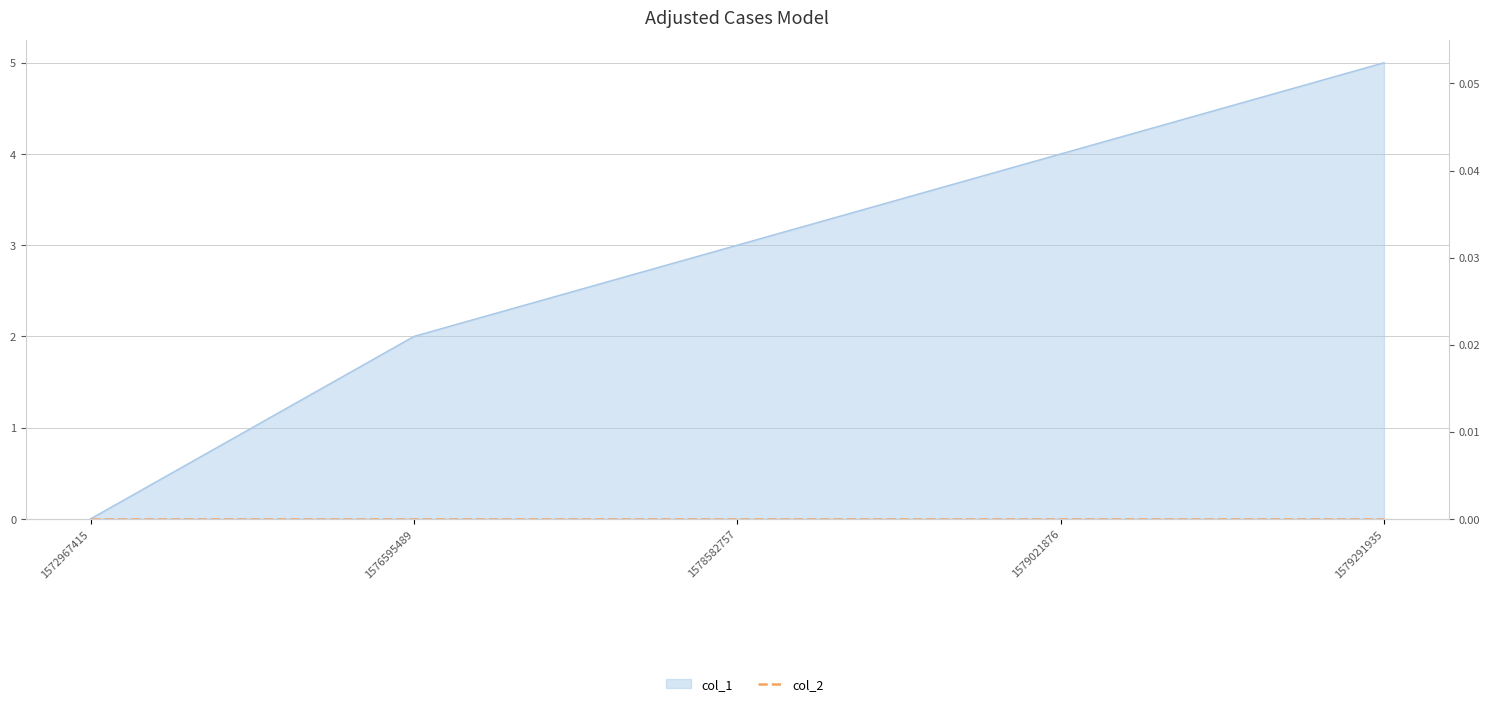

Reading left to right, transcribe all the data shown in this chart.

1572967415=0	1576595489=2	1578582757=3	1579021876=4	1579291935=5